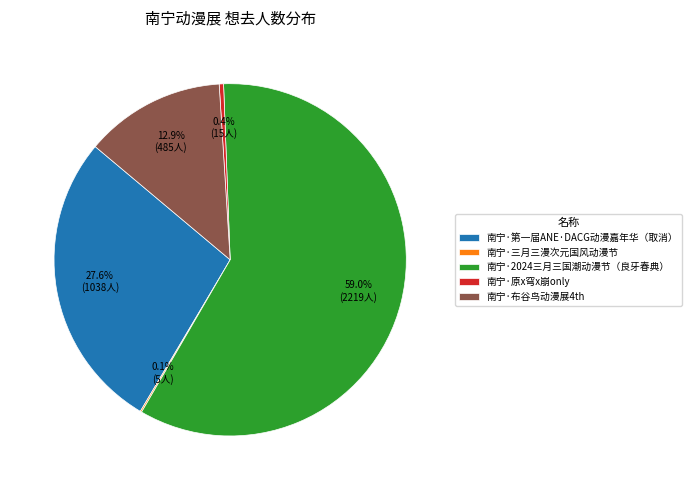

True or false: 南宁·第一届ANE·DACG动漫嘉年华（取消） accounts for 20% of the total.

False